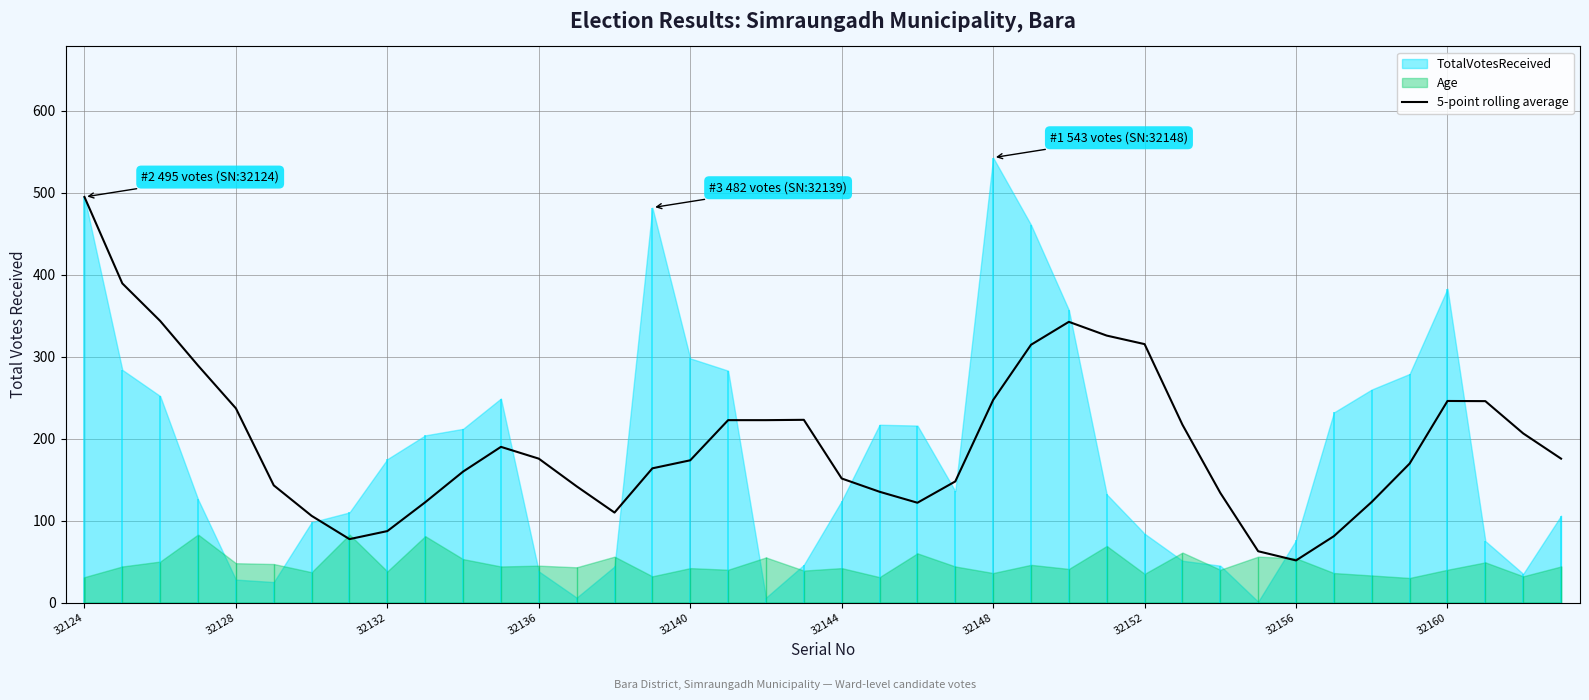

At which label does the data first exceed 175?

32124